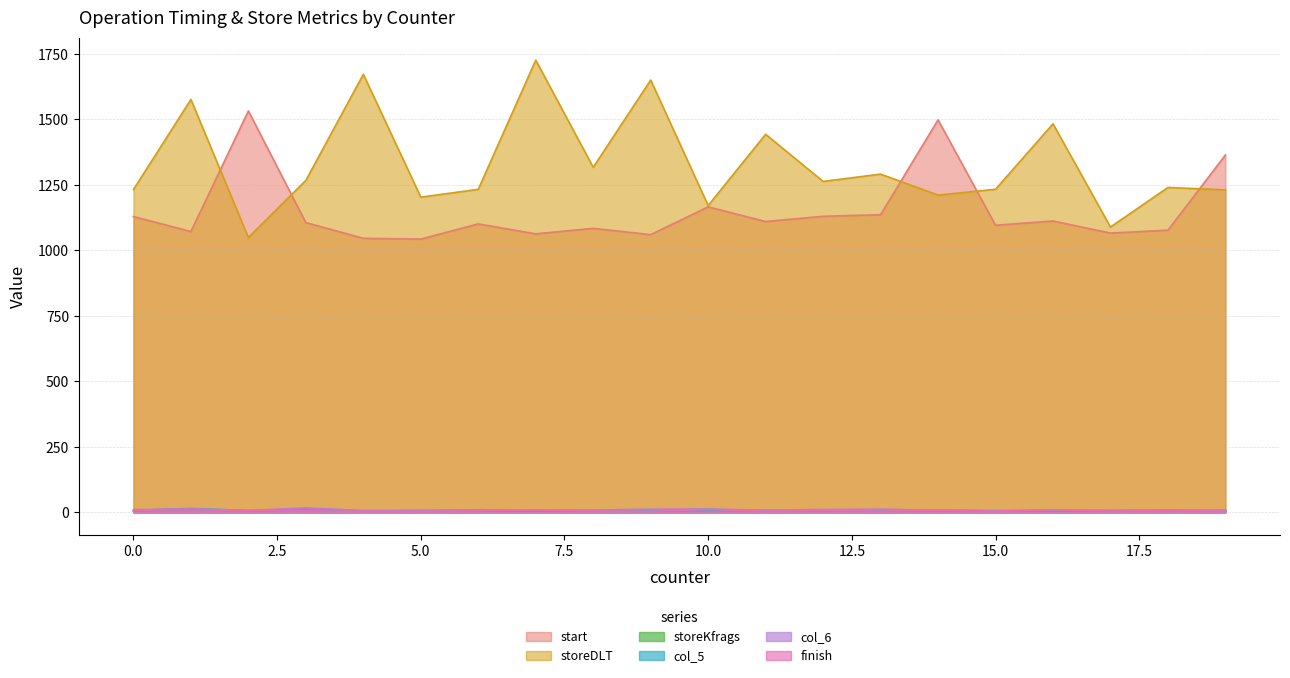

Reading right to left, list all the values displayed in this chart.

start: 10=1166	12=1130	9=1060	15=1096	2=1532	14=1498	8=1084	18=1077	7=1063	16=1112	6=1101	4=1046	3=1106	5=1043	17=1066	19=1364	1=1072	11=1110	13=1136	0=1129
storeDLT: 10=1171	12=1263	9=1650	15=1233	2=1049	14=1211	8=1317	18=1240	7=1726	16=1483	6=1233	4=1672	3=1267	5=1203	17=1089	19=1231	1=1576	11=1443	13=1291	0=1232
storeKfrags: 10=7	12=6	9=5	15=5	2=5	14=9	8=5	18=8	7=5	16=7	6=5	4=5	3=6	5=7	17=6	19=6	1=8	11=7	13=6	0=5
col_5: 10=9	12=6	9=6	15=6	2=7	14=6	8=6	18=8	7=7	16=5	6=10	4=6	3=10	5=6	17=6	19=5	1=15	11=6	13=8	0=7
col_6: 10=13	12=11	9=12	15=7	2=7	14=8	8=9	18=7	7=9	16=9	6=8	4=7	3=17	5=7	17=8	19=9	1=14	11=8	13=12	0=10
finish: 10=11	12=7	9=4	15=4	2=6	14=8	8=5	18=7	7=9	16=10	6=6	4=4	3=6	5=3	17=5	19=4	1=5	11=4	13=5	0=6